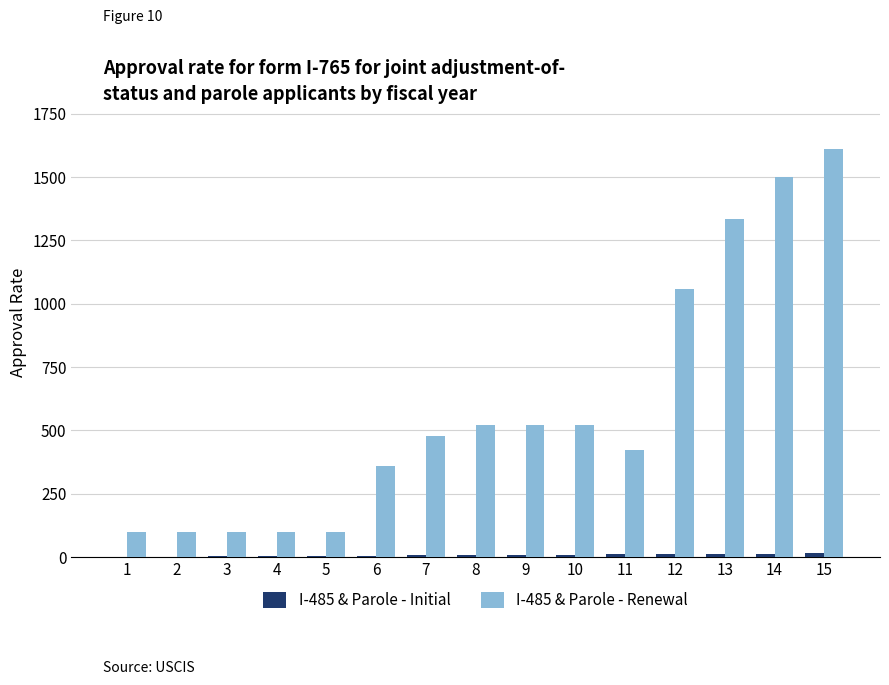

The value of I-485 & Parole - Renewal at 7 is 211. True or false?

False